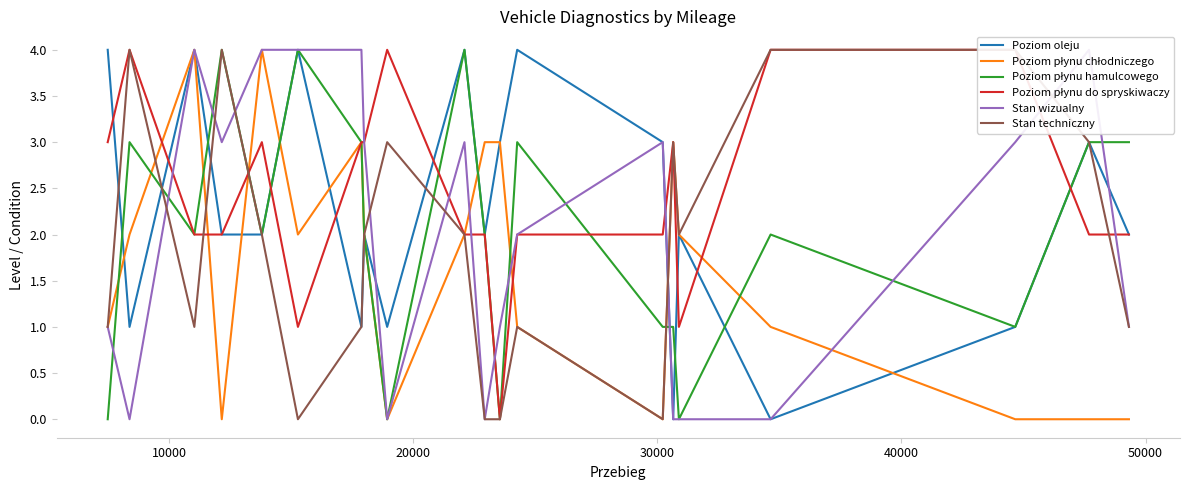

List the series in order of their peak value, highest first.

Poziom oleju, Poziom płynu chłodniczego, Poziom płynu hamulcowego, Poziom płynu do spryskiwaczy, Stan wizualny, Stan techniczny